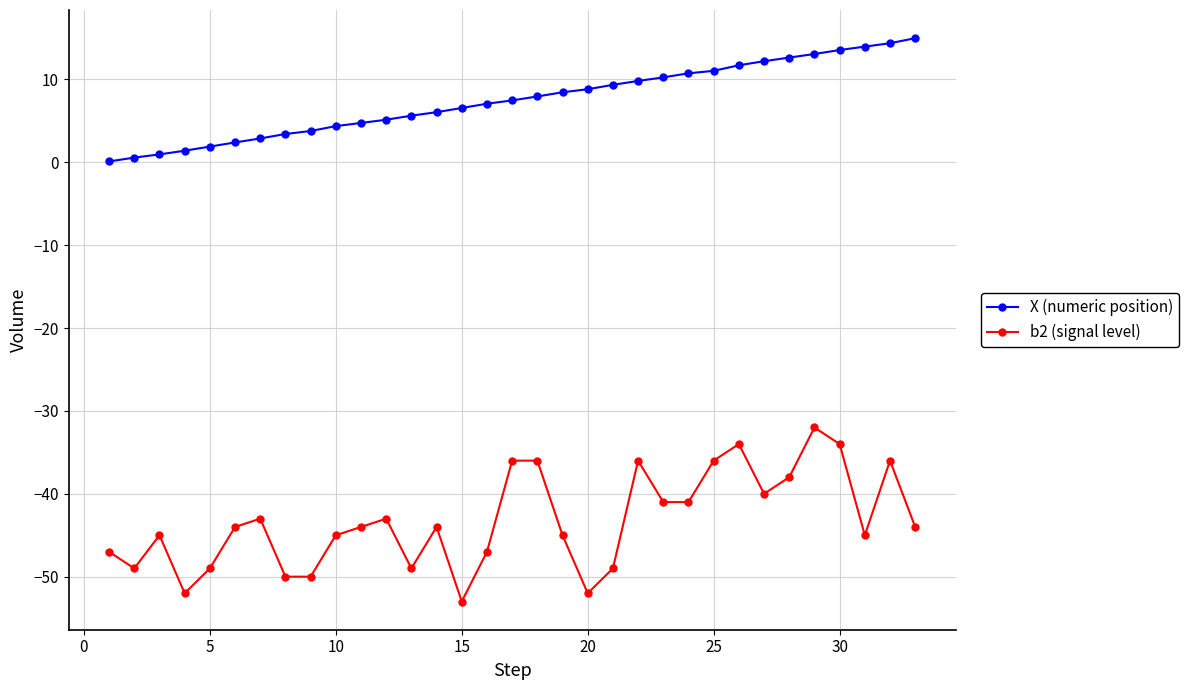

Which series has the largest total across all categories?

X (numeric position)